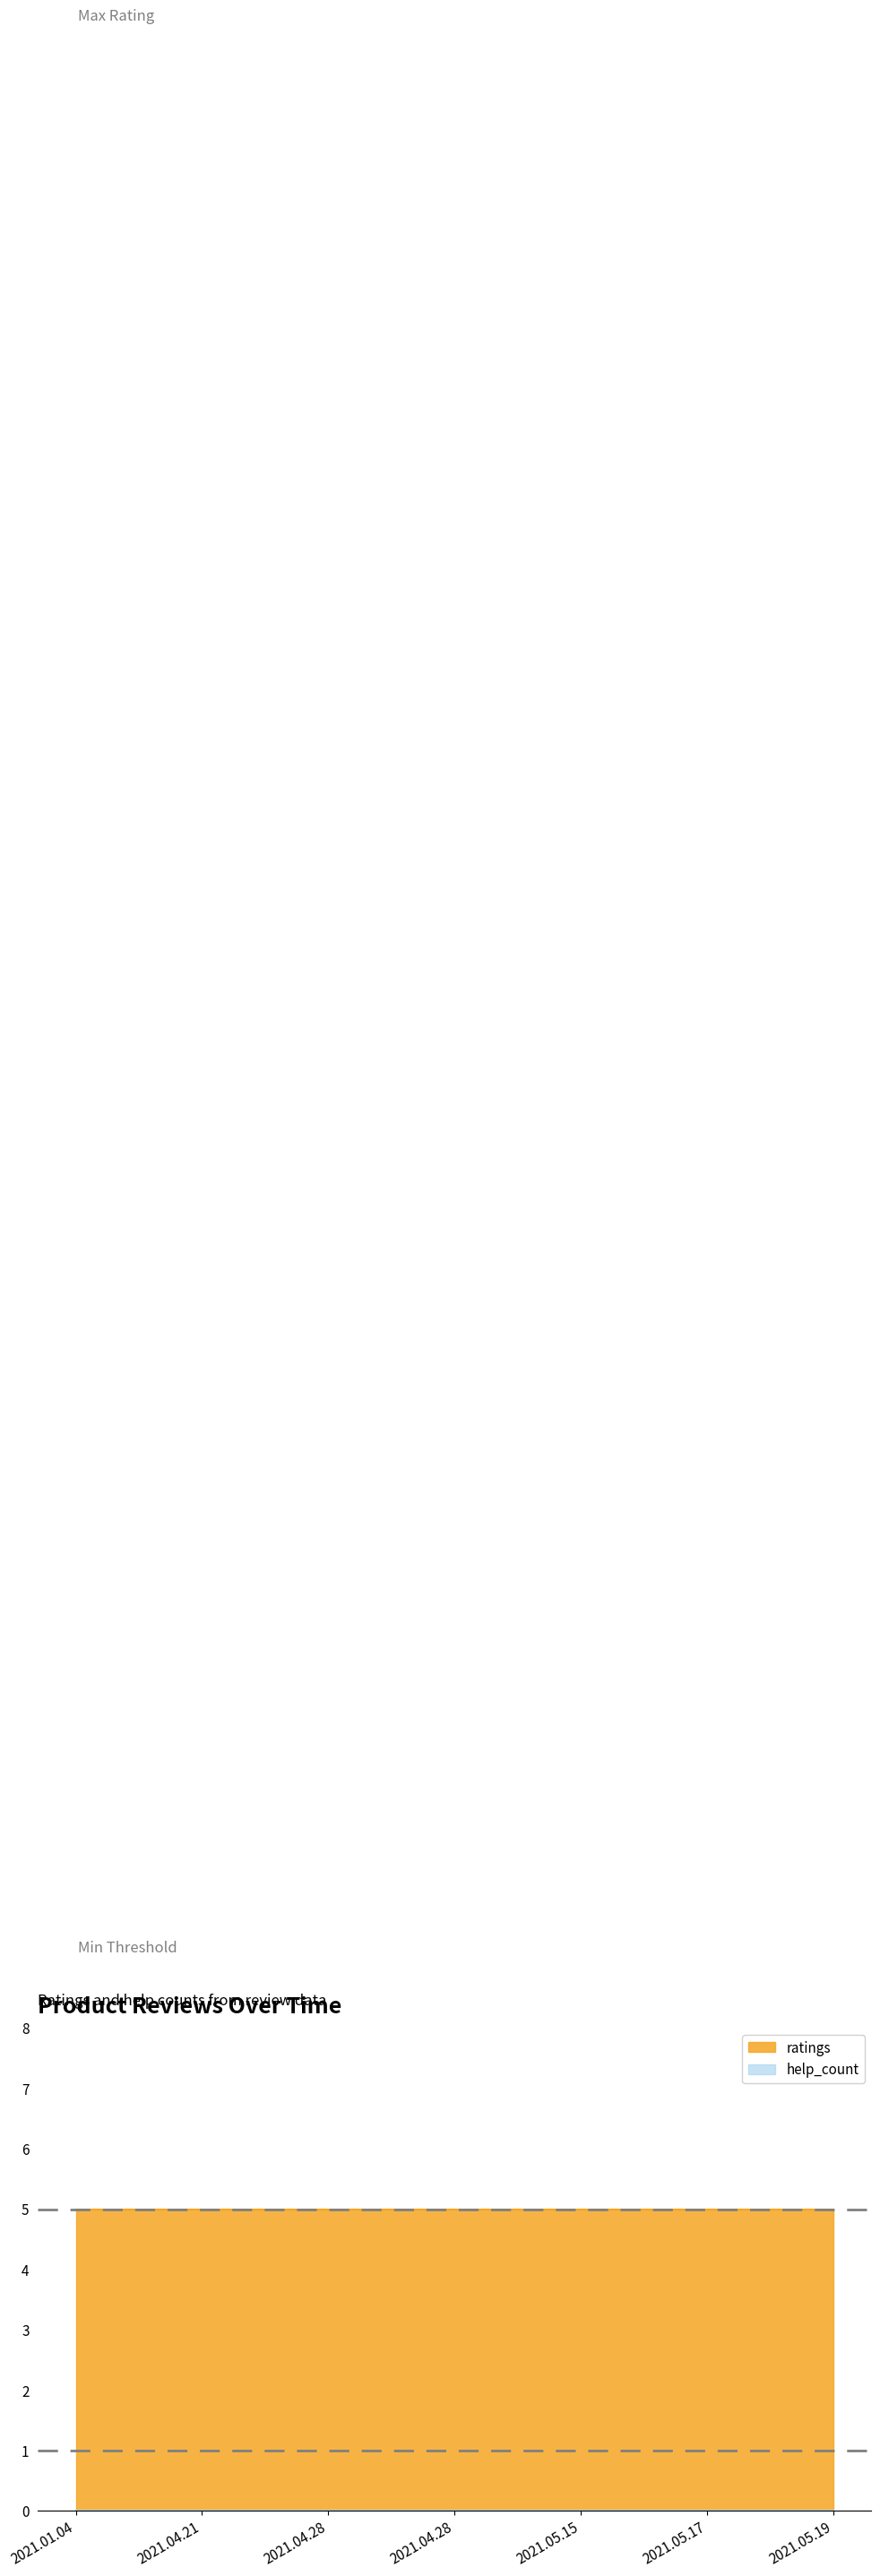

List the series in order of their peak value, highest first.

ratings, help_count